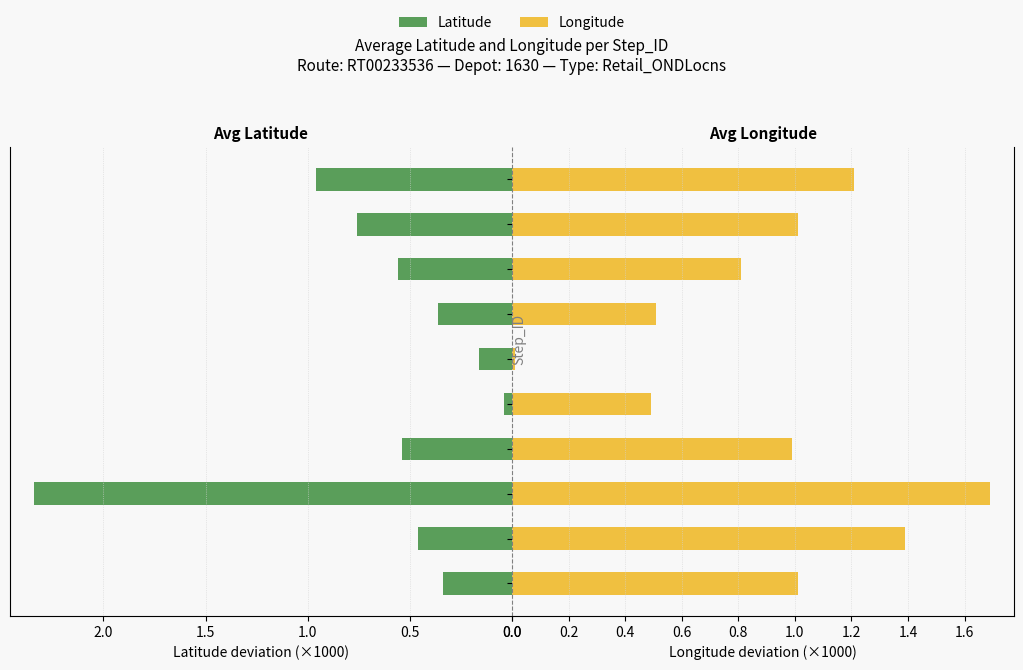

Are the bars grouped side by side (vs. stacked)?

Yes